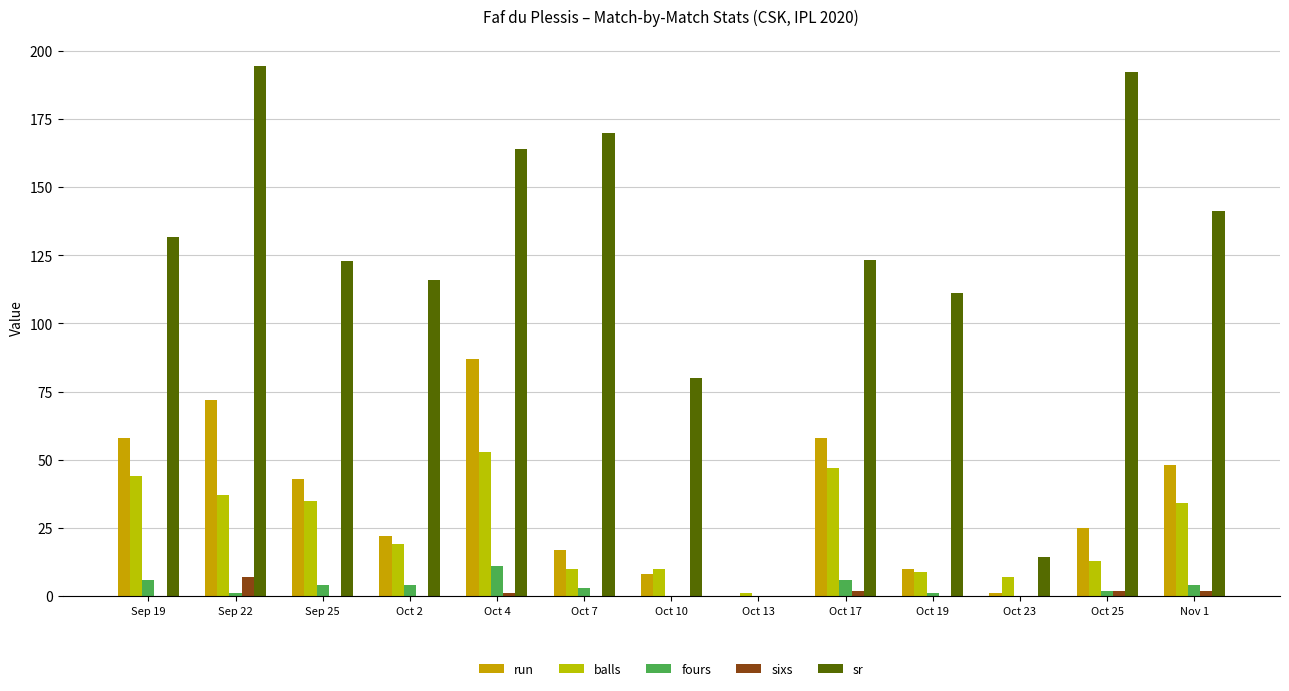

Which series has the largest total across all categories?

sr